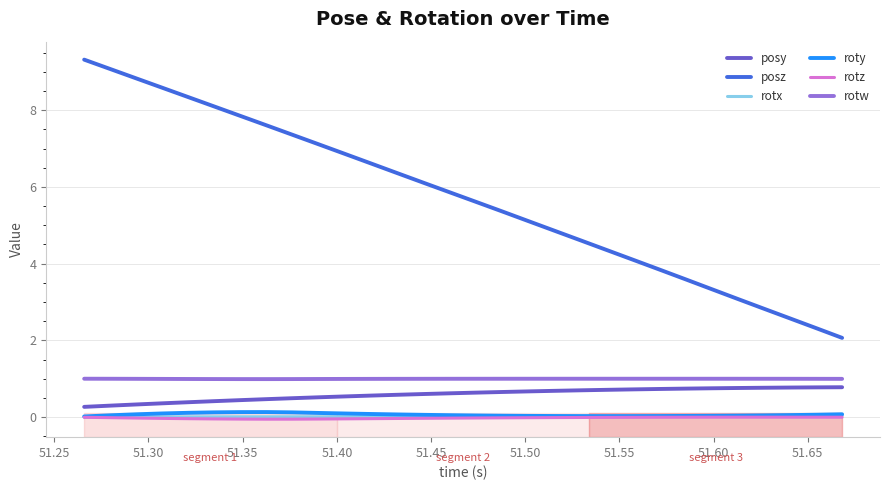

What is the maximum value shown in the chart?

9.3